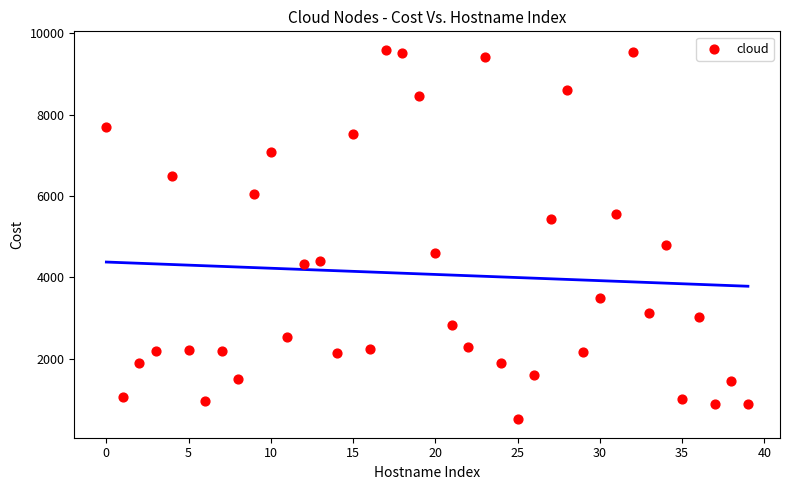

What is the range of Y values (max minus min)?

9081.4